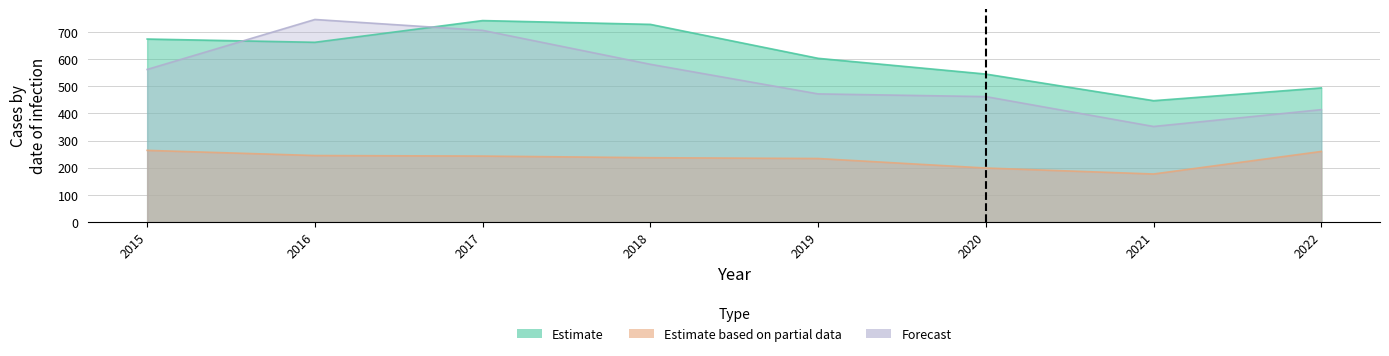

Reading left to right, list all the values displayed in this chart.

Estimate: 2015=674	2016=662	2017=742	2018=728	2019=603	2020=545	2021=447	2022=494
Estimate based on partial data: 2015=264	2016=245	2017=243	2018=237	2019=234	2020=199	2021=177	2022=260
Forecast: 2015=562	2016=746	2017=706	2018=581	2019=472	2020=462	2021=352	2022=414